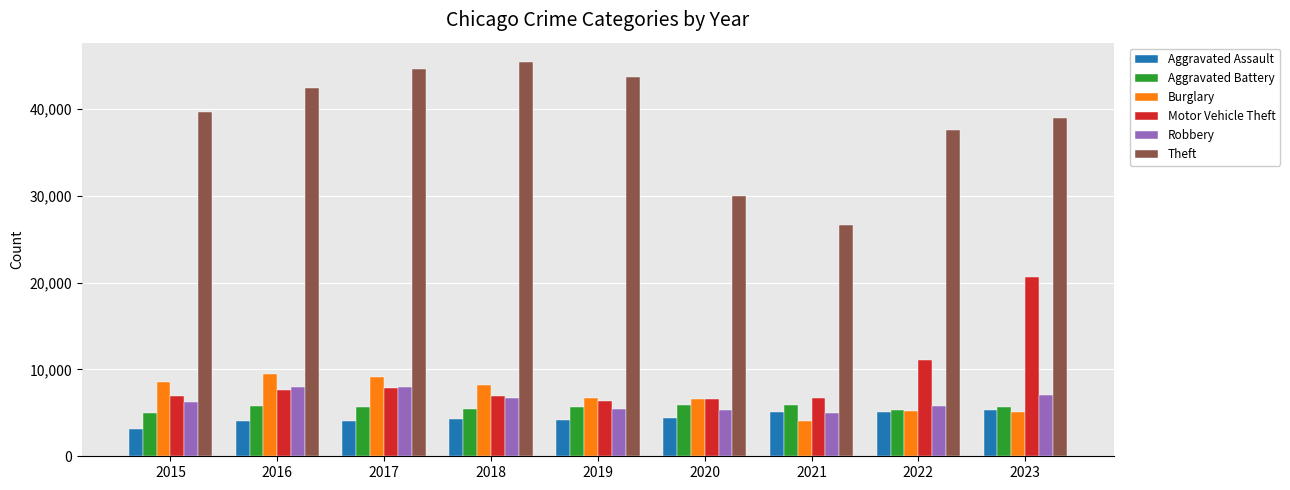

Is the value of Robbery at 2020 greater than the value of Motor Vehicle Theft at 2017?

No